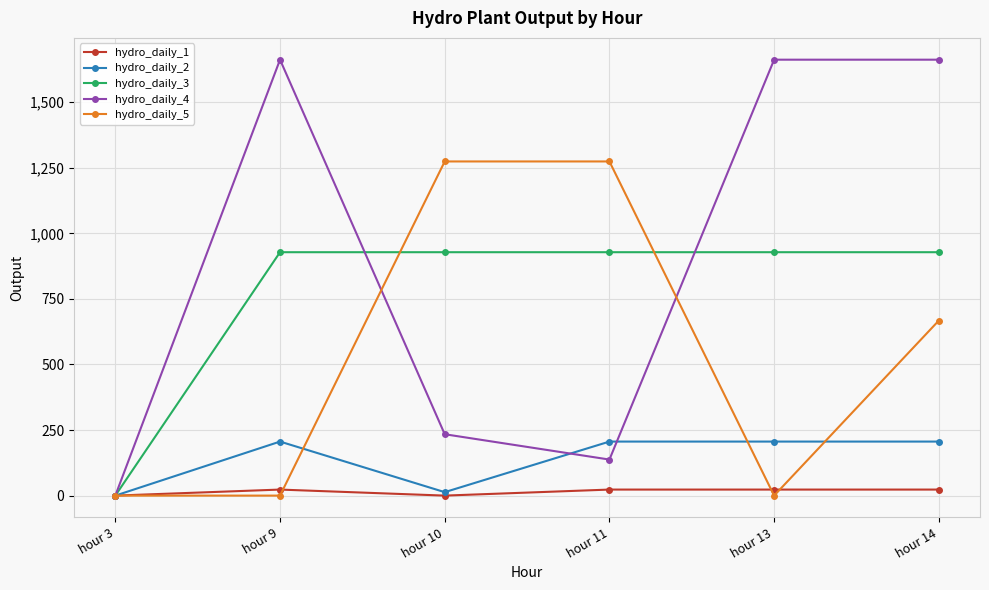

True or false: hydro_daily_3 has a value of 396.8 at hour 10.

False